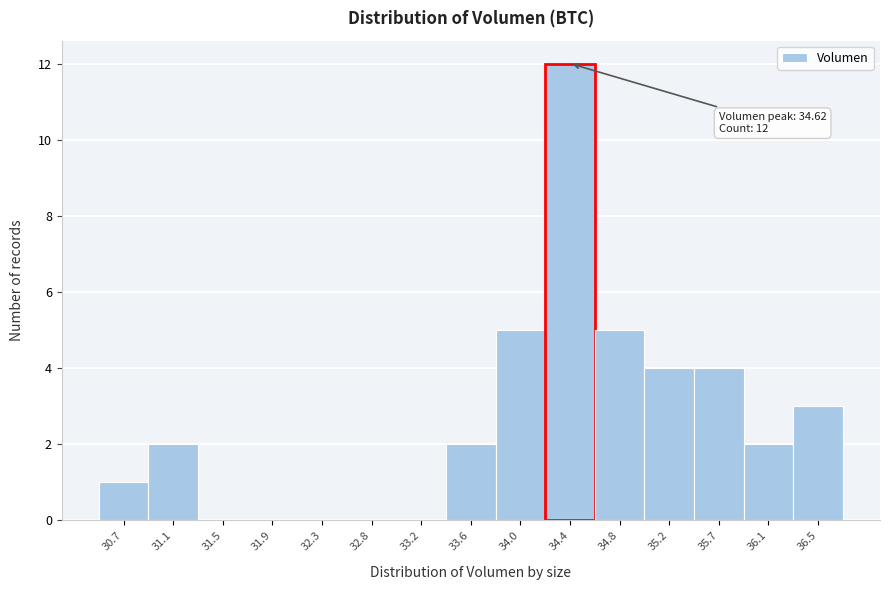

Reading right to left, what are all the values shown in this chart?

36.5=3	36.1=2	35.7=4	35.2=4	34.8=5	34.4=12	34.0=5	33.6=2	33.2=0	32.8=0	32.3=0	31.9=0	31.5=0	31.1=2	30.7=1